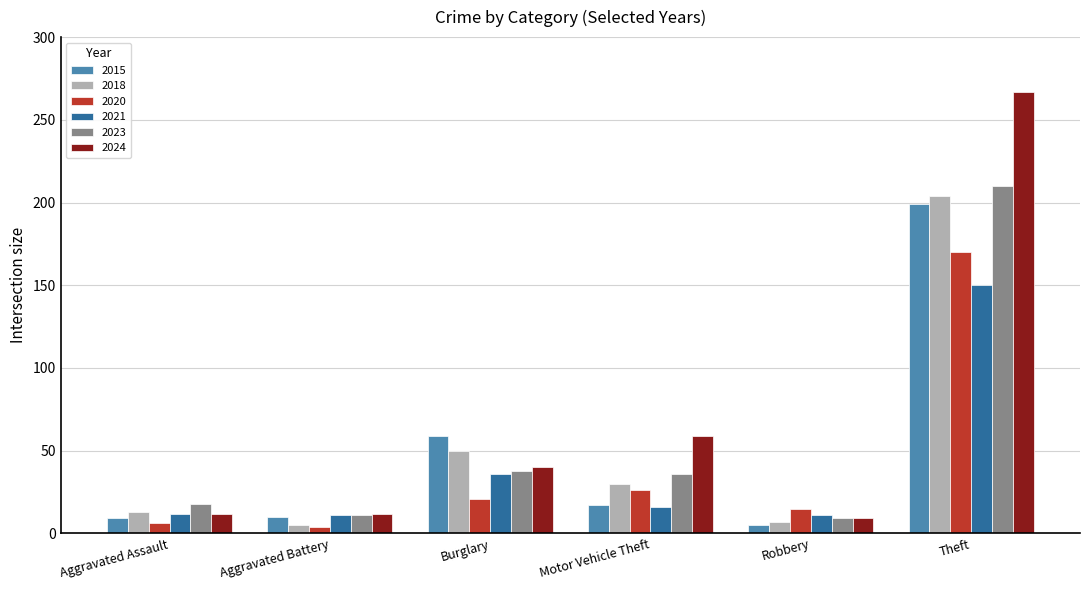

Count the number of data series in this chart.

6